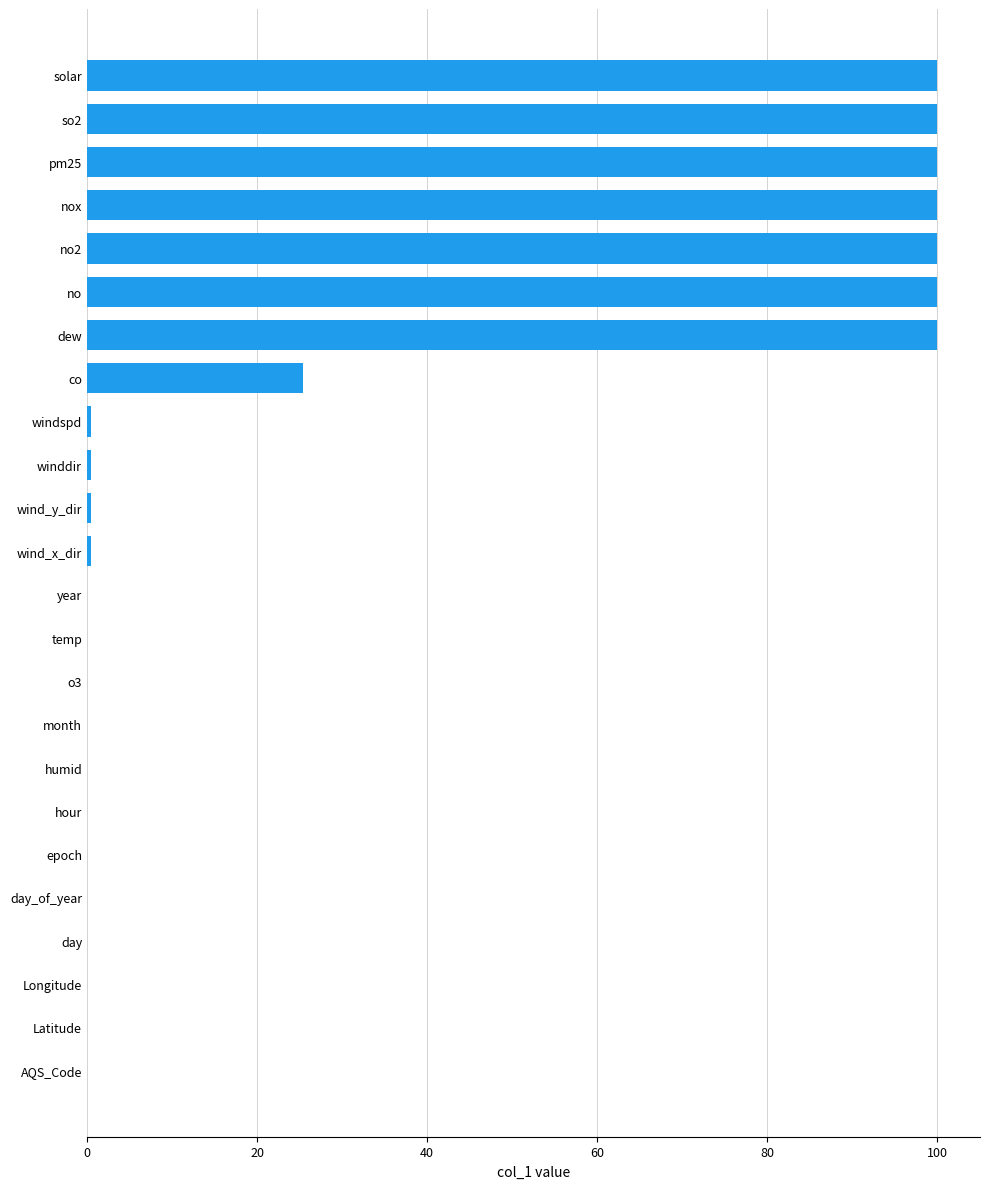

The value at temp is 0.0. True or false?

True